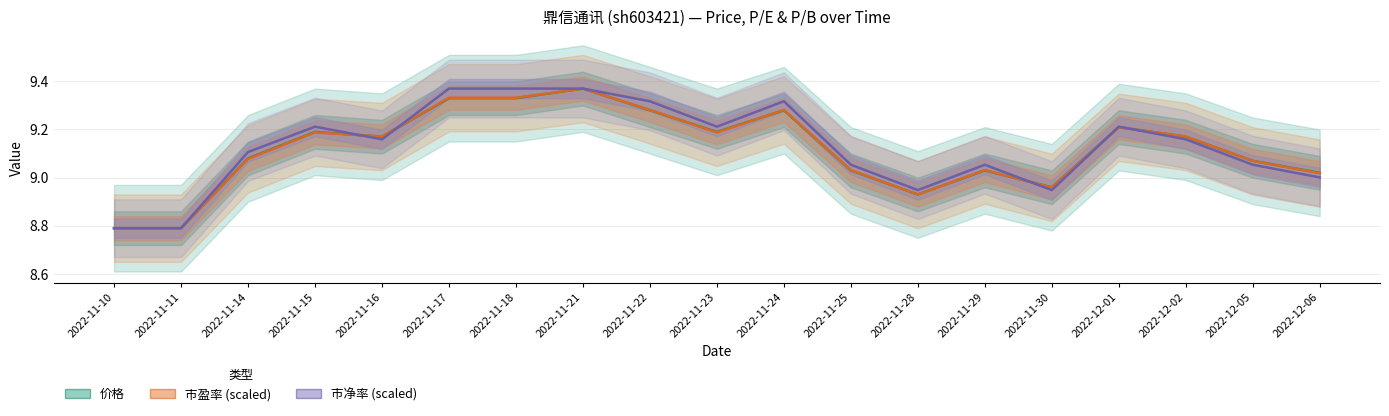

Which series has the largest range (max minus min)?

价格